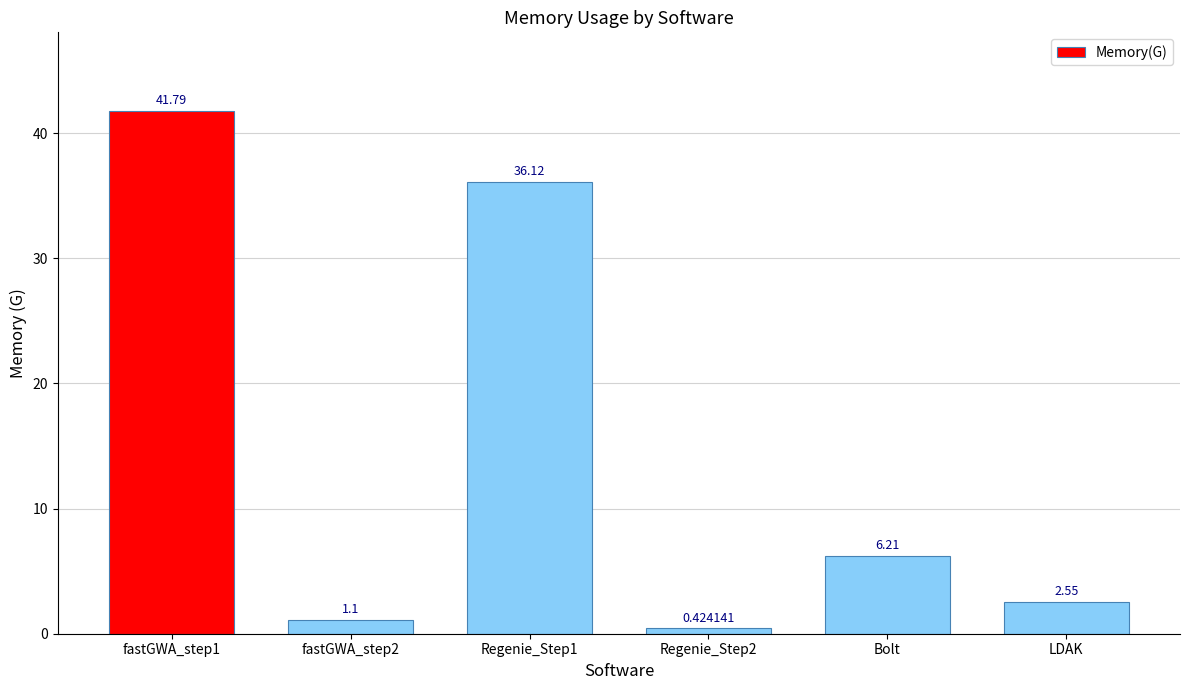

Rank the categories by value from lowest to highest.

Regenie_Step2, fastGWA_step2, LDAK, Bolt, Regenie_Step1, fastGWA_step1